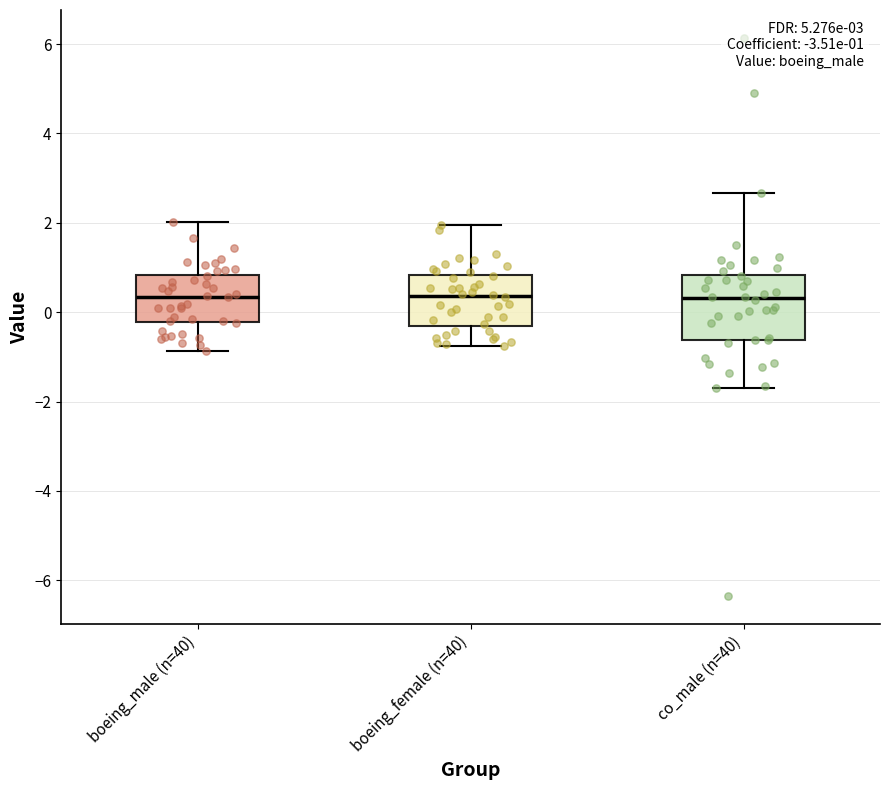

Which box is the tallest, from its lower edge to its upper edge?

co_male (n=40)